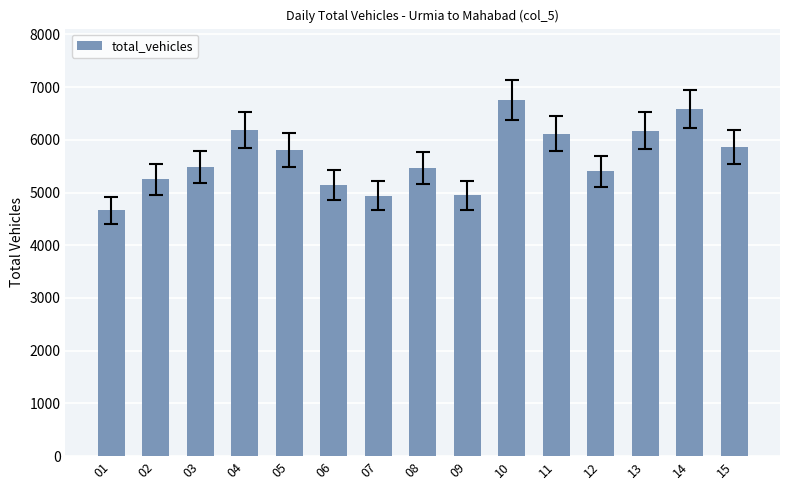

What is the value of the 13th bar from the left?

6175